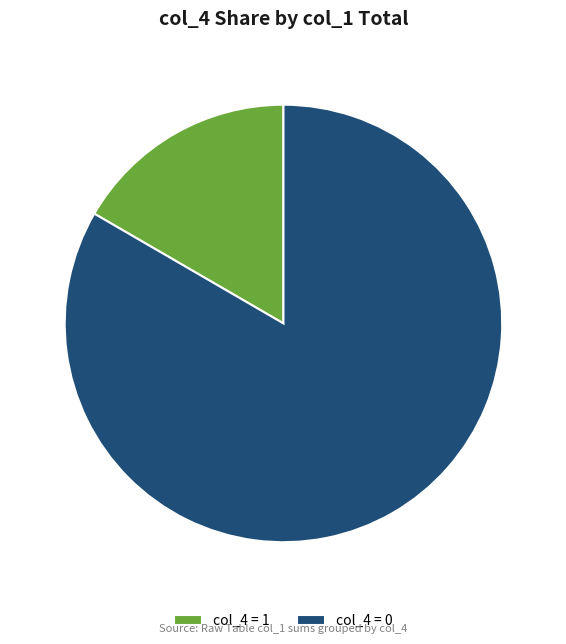

Between col_4 = 1 and col_4 = 0, which is larger?

col_4 = 0